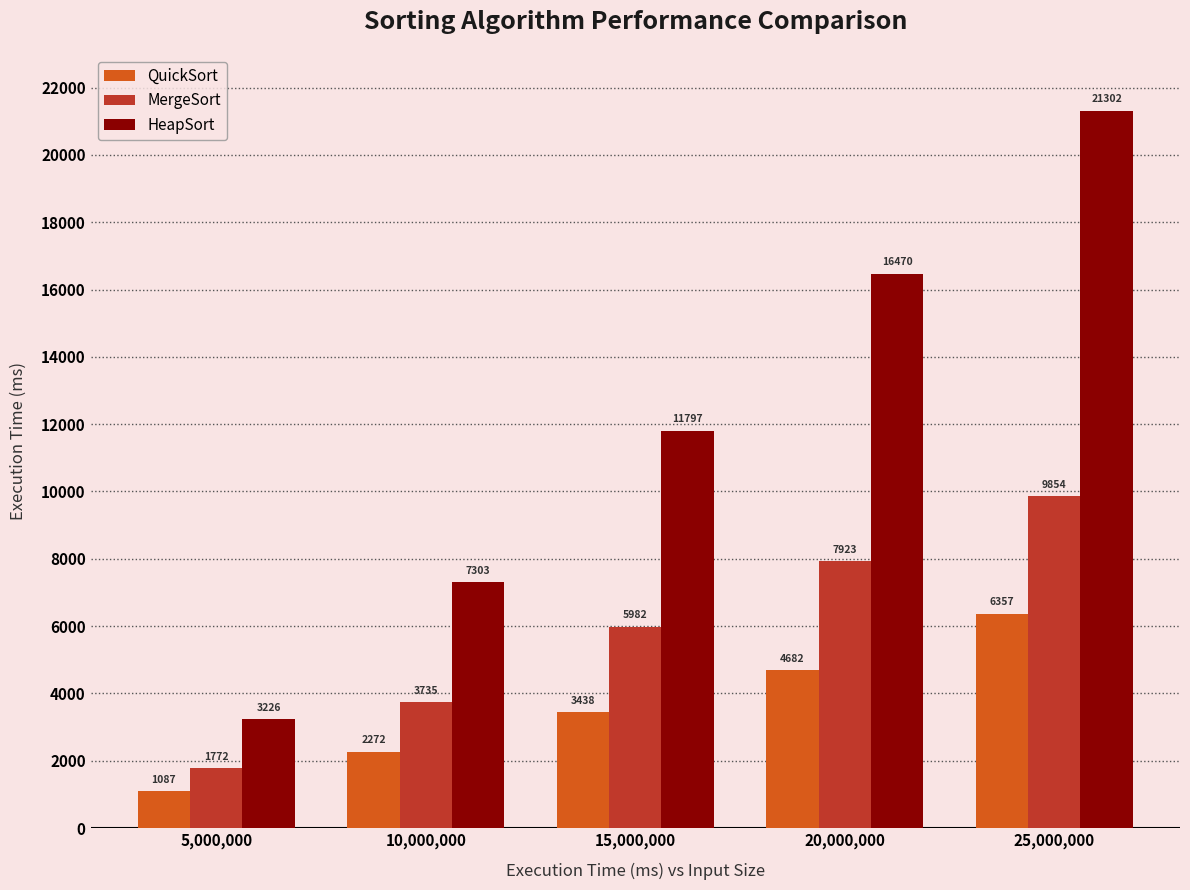

Is the value of HeapSort at 15,000,000 greater than the value of QuickSort at 20,000,000?

Yes